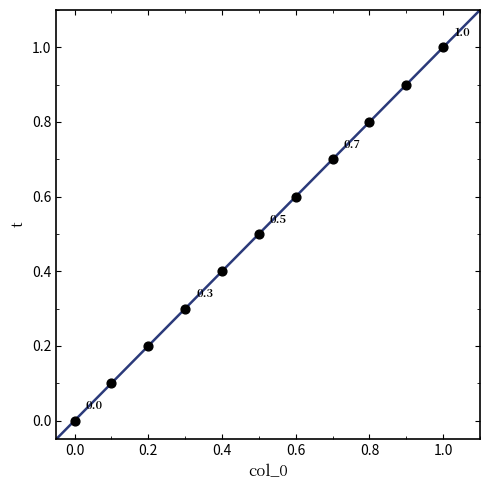

What is the average X value?

0.5